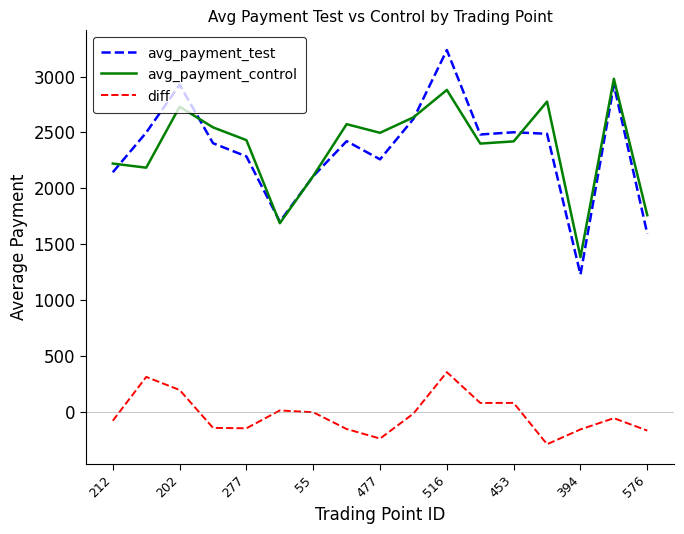

What is the smallest value displayed?

-288.1